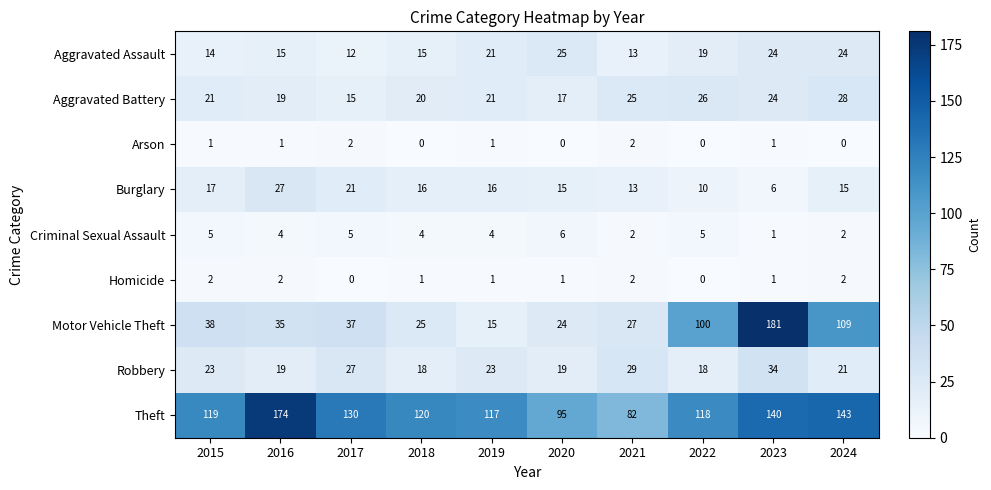

What is the approximate value of Burglary at 2018, to the nearest 10?

20